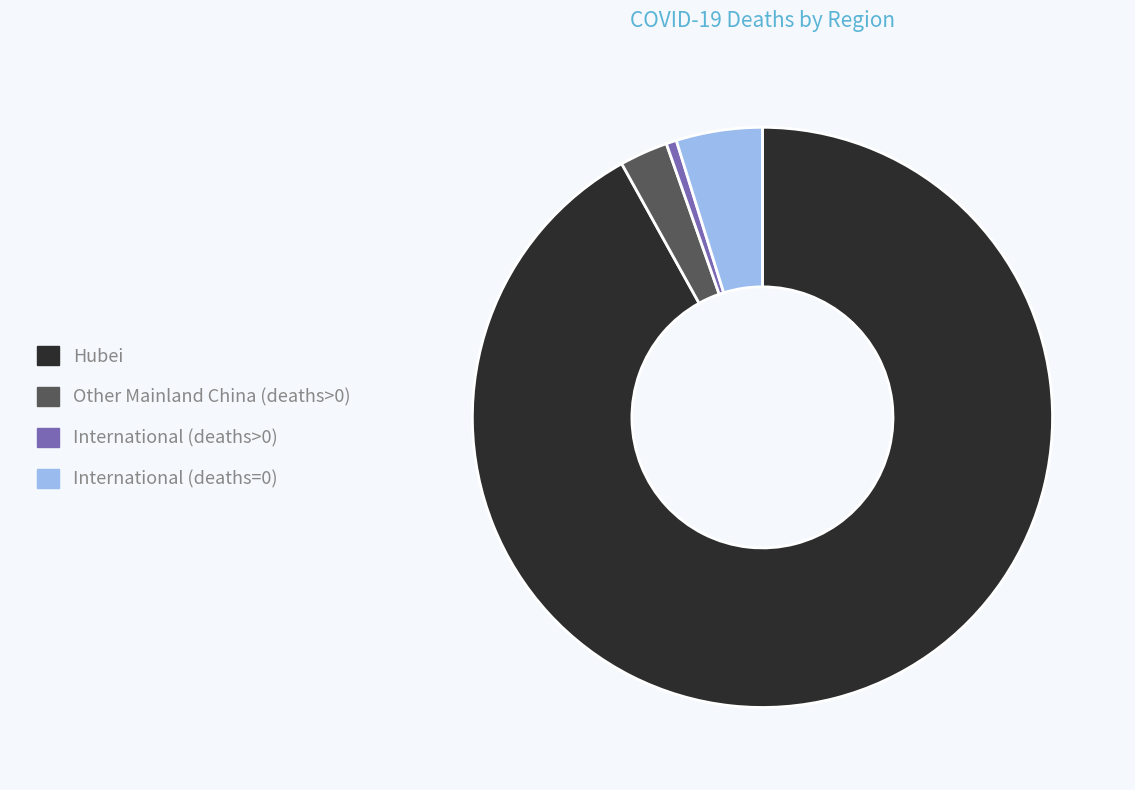

Combined, do Hubei and International (deaths>0) account for over 50%?

Yes